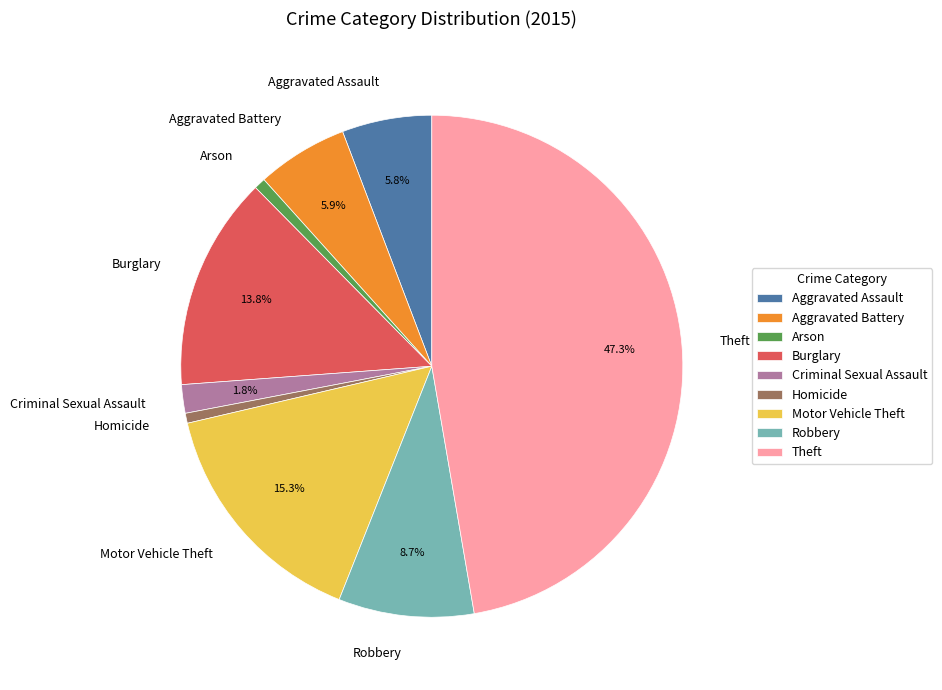

Is the sum of Homicide and Aggravated Assault greater than half?

No